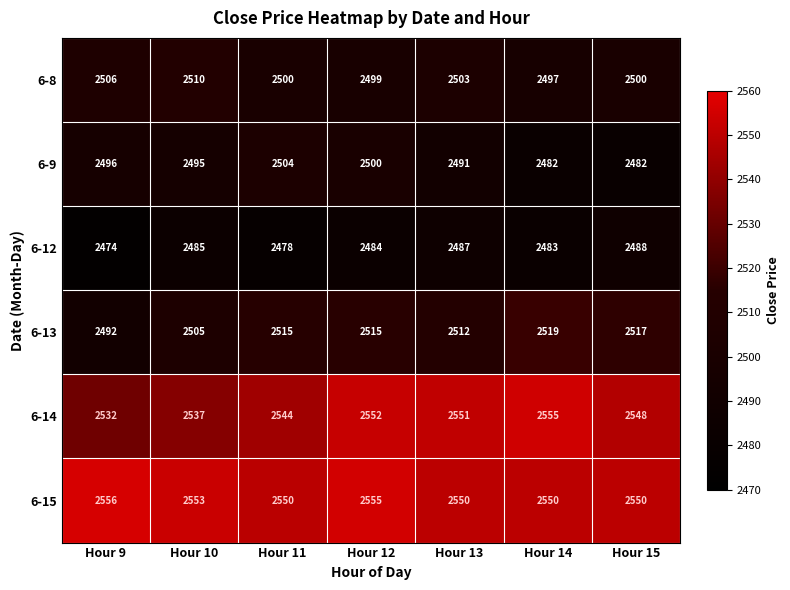

At how many categories does at least one series exceed 2535?

7